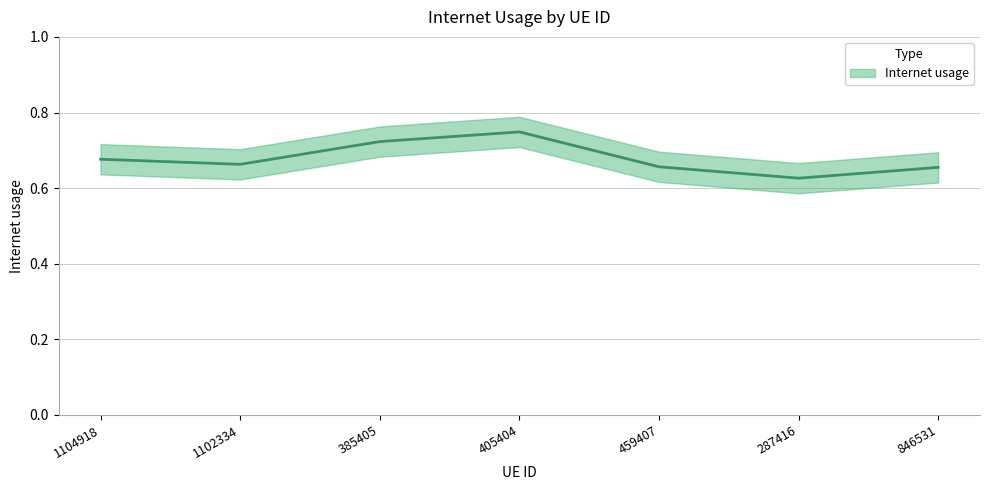

What is the greatest value displayed?

0.7